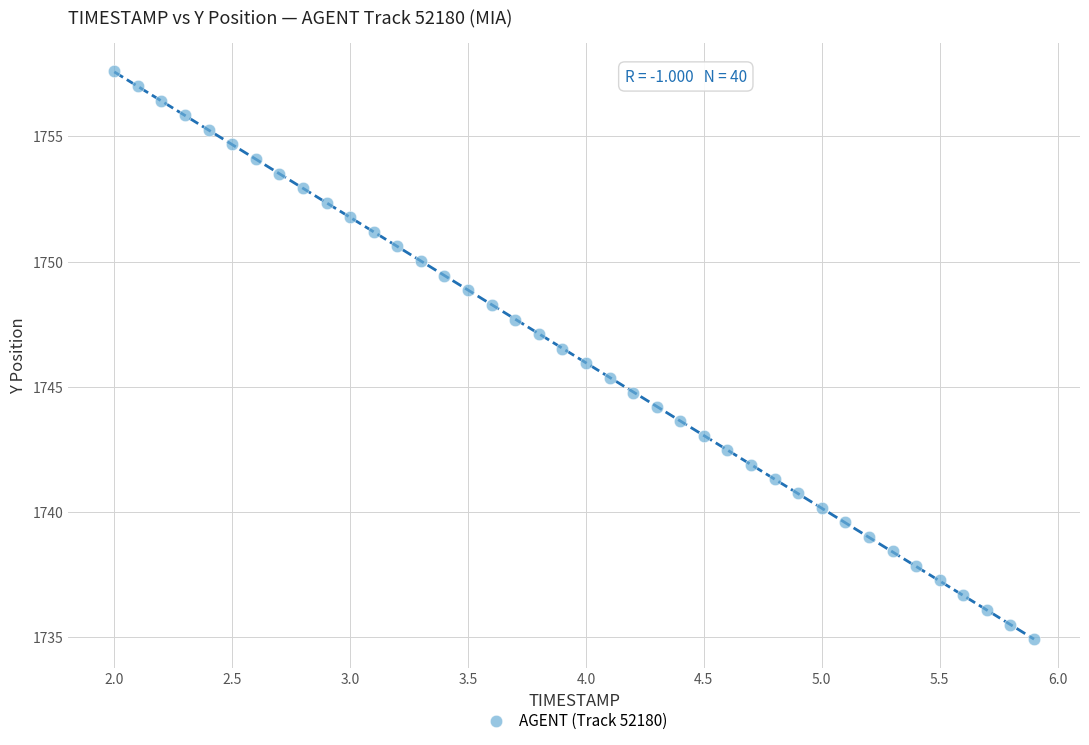

What is the range of Y values (max minus min)?

22.7